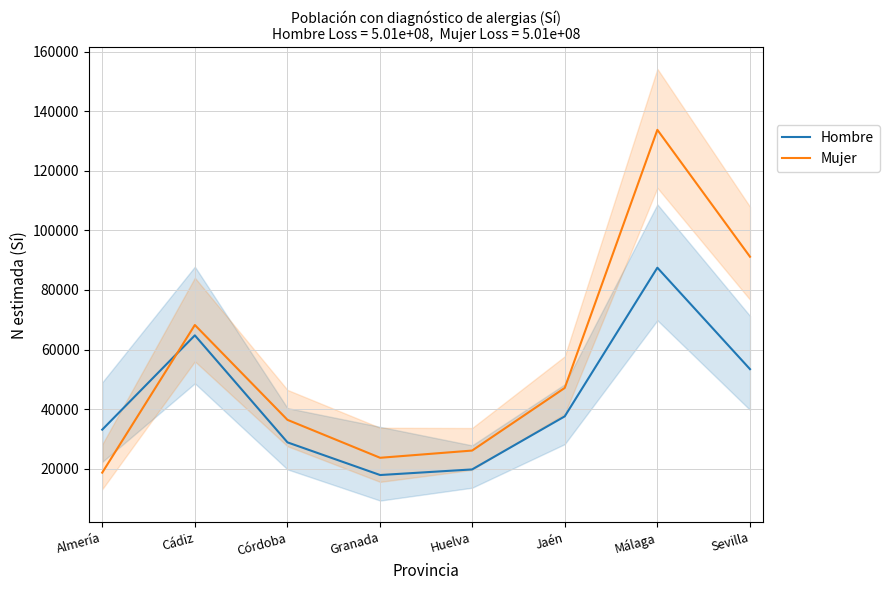

What is the lowest value of the Mujer series?

18695